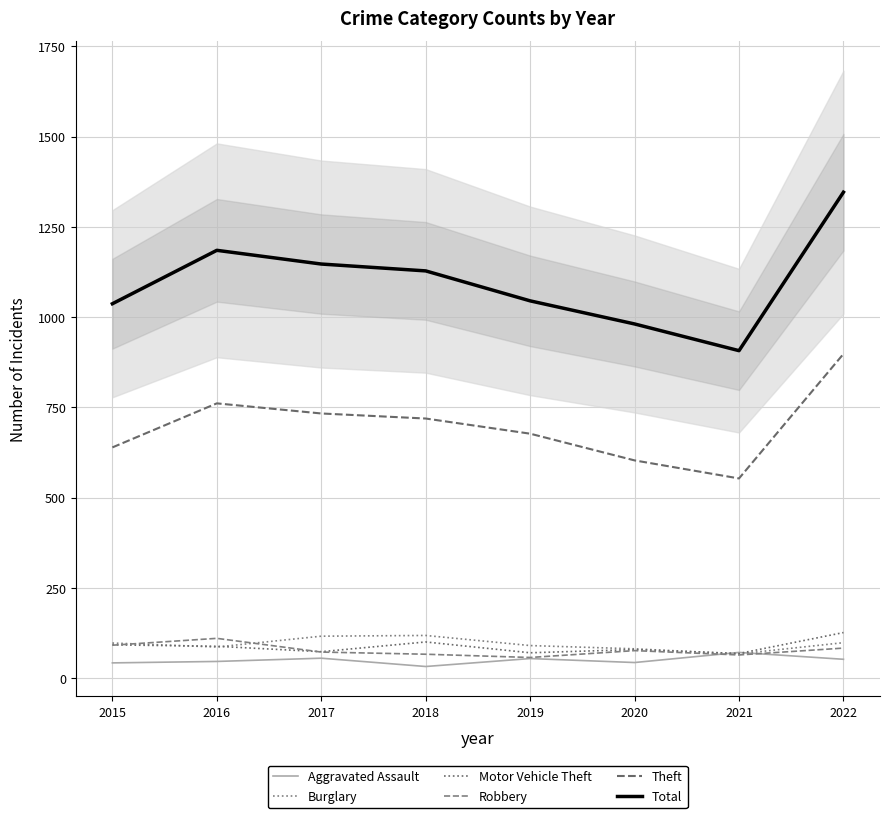

After their last crossing, which series has the higher values: Motor Vehicle Theft or Robbery?

Motor Vehicle Theft